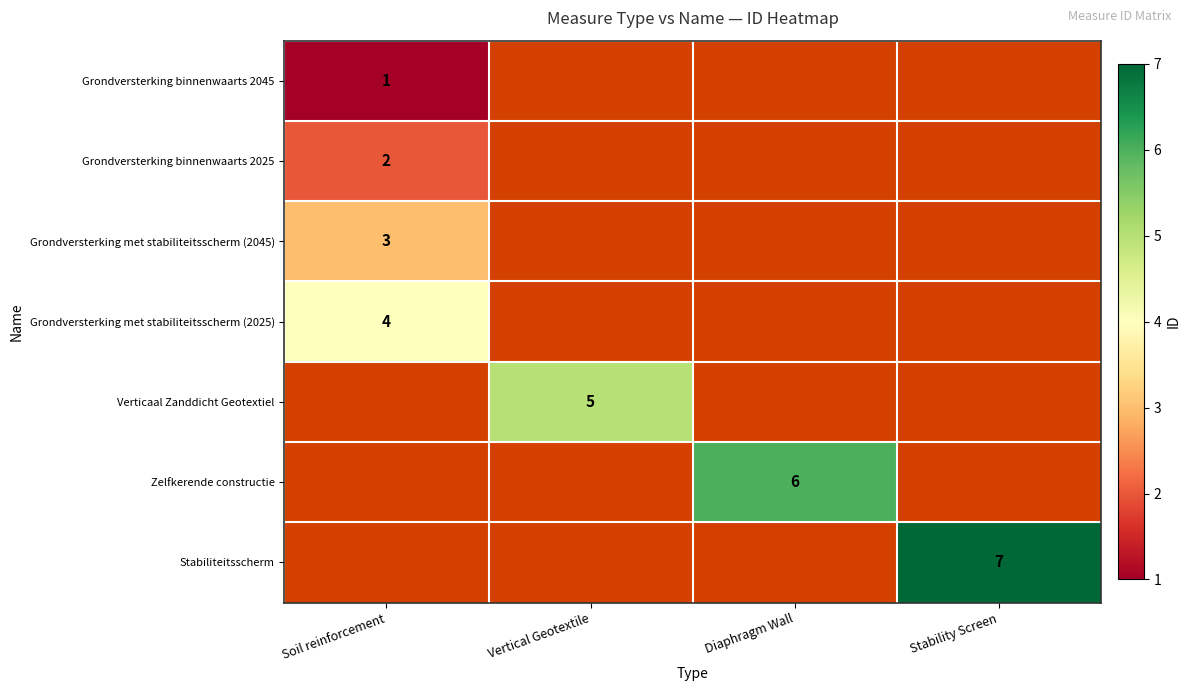

At which category does the chart reach its peak across all series?

Stability Screen